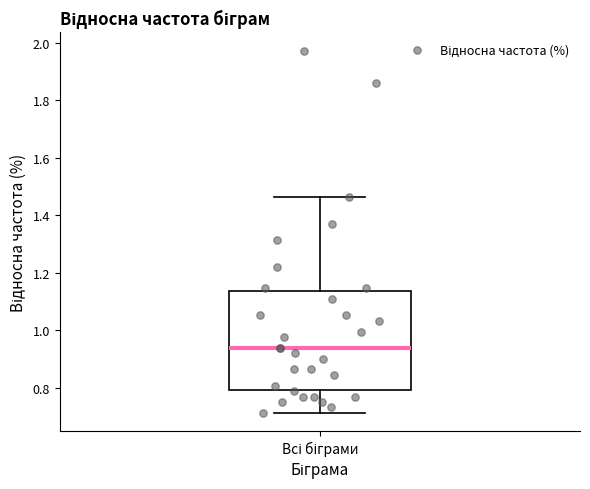

Read this box plot against the y-axis: the position of the median line, the range covered by the box, and the ends of both whiskers. The values are not printed on the chart, so give them approximately, as read against the axis.

median 0.94, box 0.80 to 1.14, whiskers 0.72 to 1.46